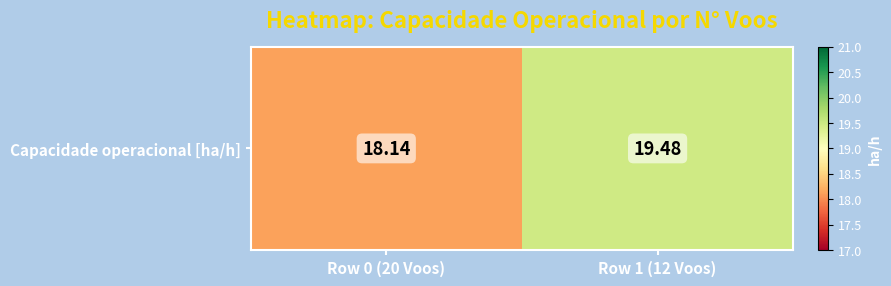

What is the sum of the values at Row 0 (20 Voos) and Row 1 (12 Voos)?

37.6